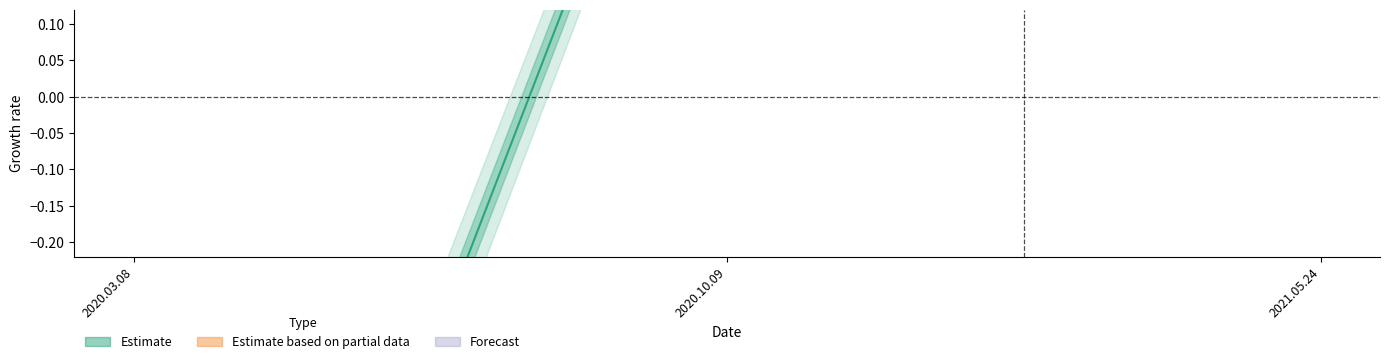

What is the maximum value shown in the chart?

0.7